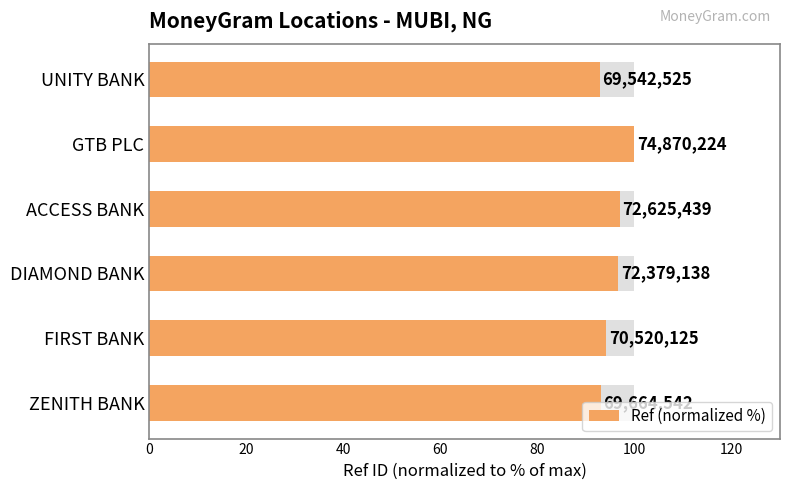

How many bars are there in total?

6